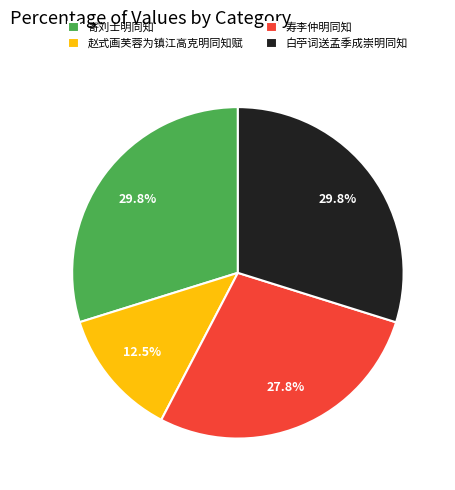

What is the ratio of the value at 白苧词送孟季成崇明同知 to the value at 寄刘士明同知?

1.0